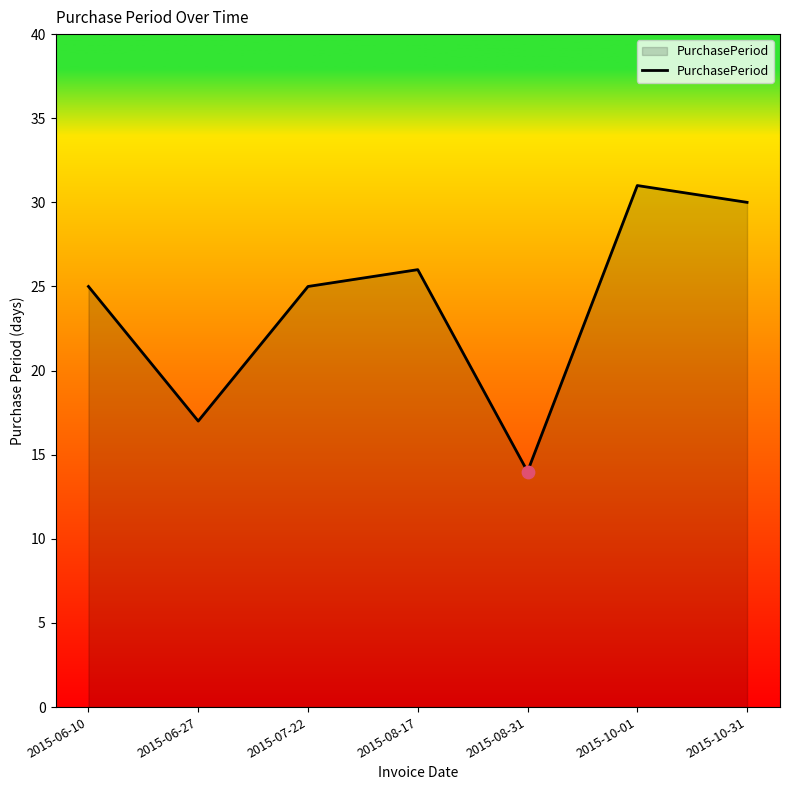

Which has a higher value, 2015-06-27 or 2015-10-01?

2015-10-01